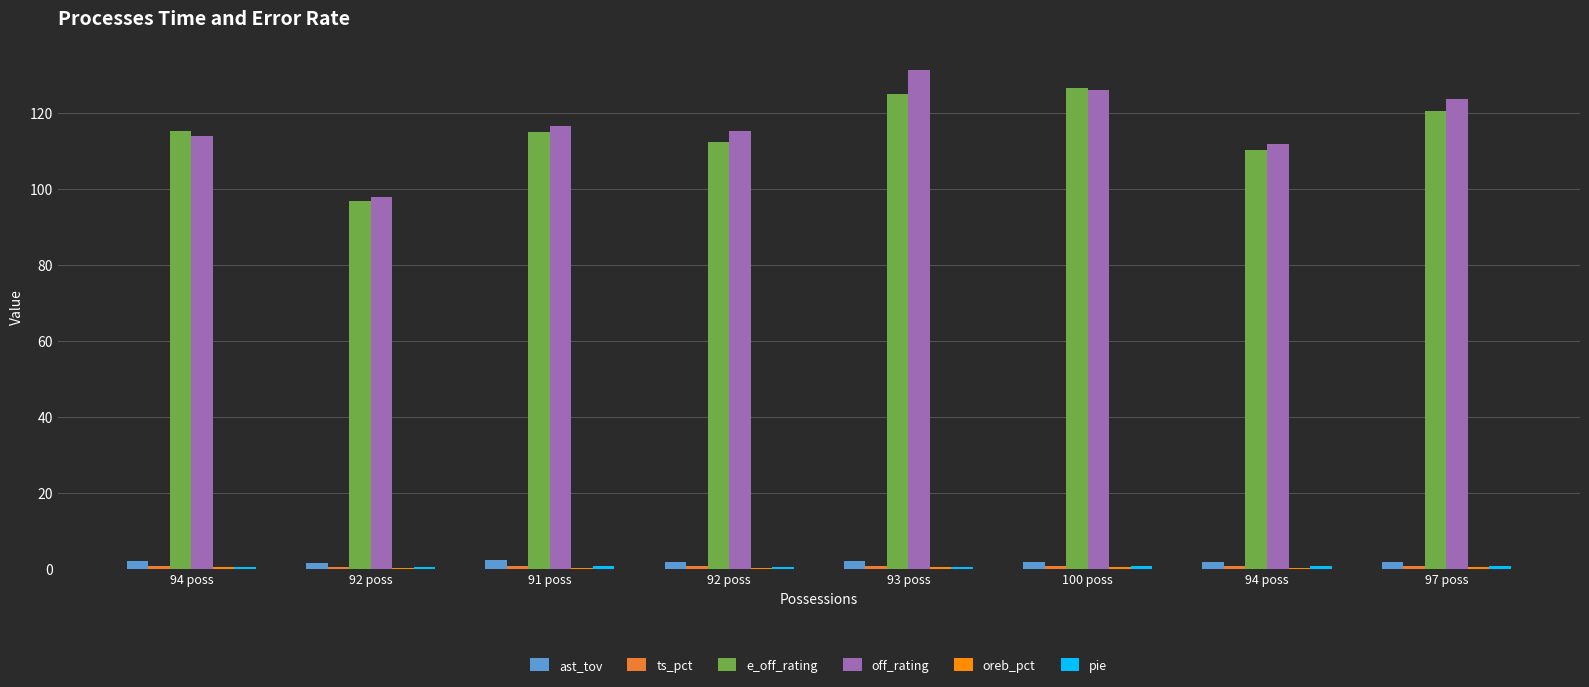

How many series are shown in this chart?

6